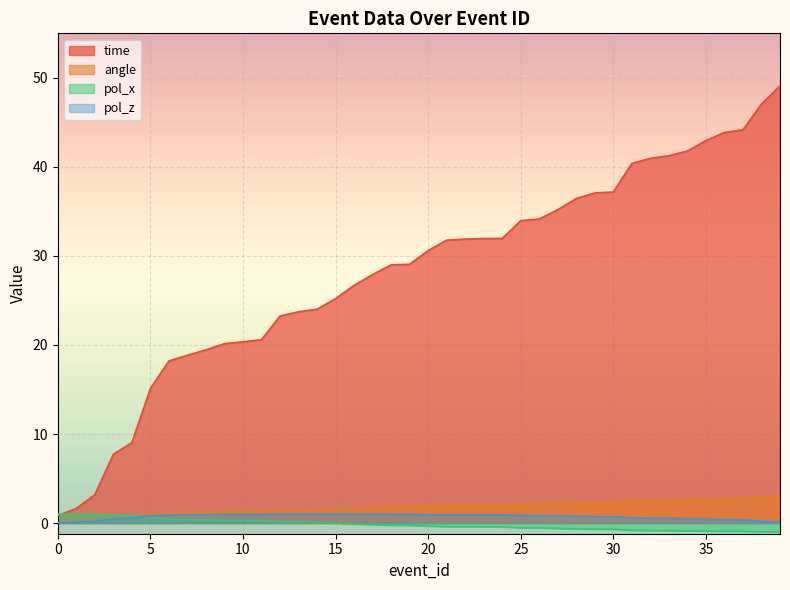

At 35, list the series in order from smallest to largest.

pol_x, pol_z, angle, time